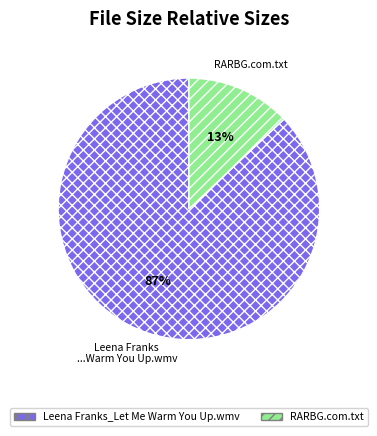

Do RARBG.com.txt and Leena Franks_Let Me Warm You Up.wmv together represent more than half of the pie?

Yes